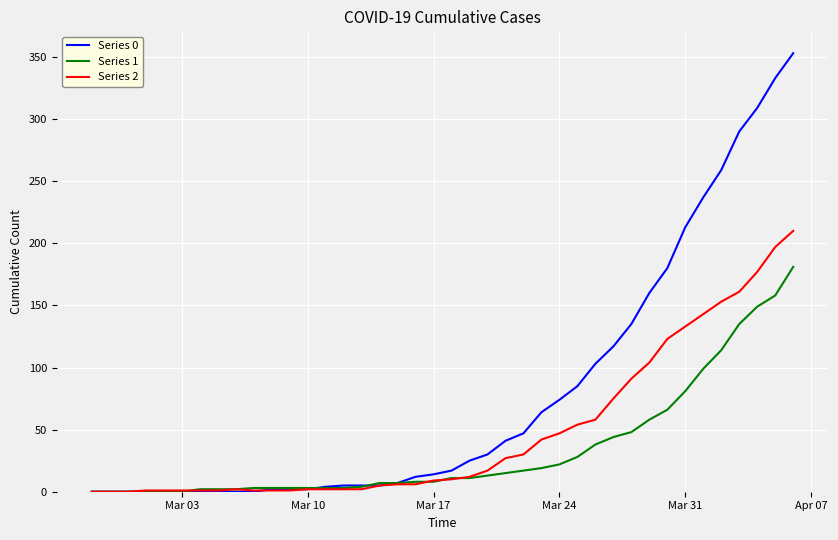

List the series in order of their peak value, highest first.

Series 0, Series 2, Series 1